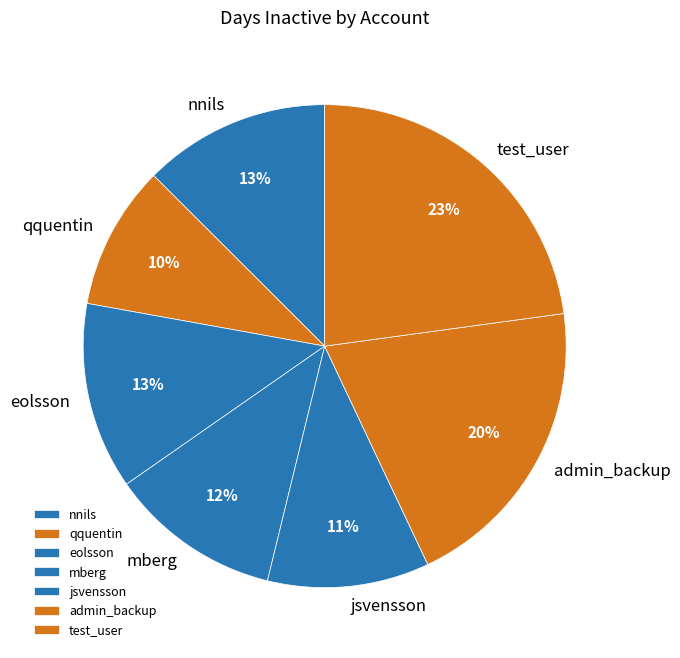

Which slice is the smallest?

qquentin